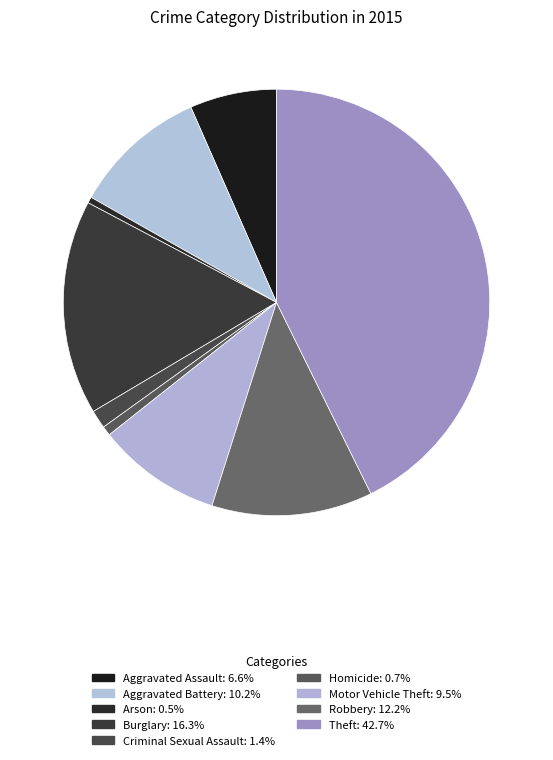

Rank the categories by value from lowest to highest.

Arson, Homicide, Criminal Sexual Assault, Aggravated Assault, Motor Vehicle Theft, Aggravated Battery, Robbery, Burglary, Theft